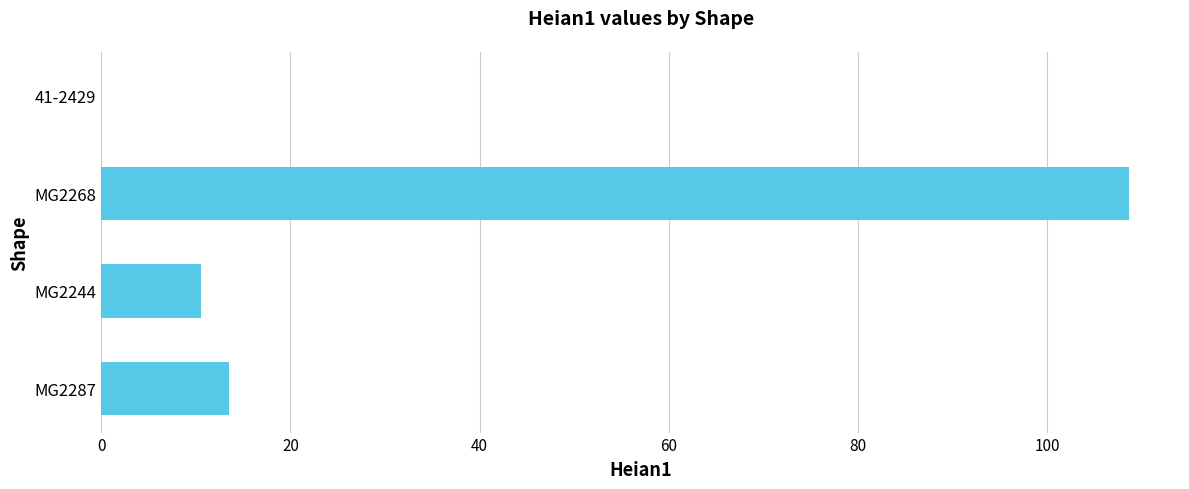

What is the approximate value at MG2268?

108.6